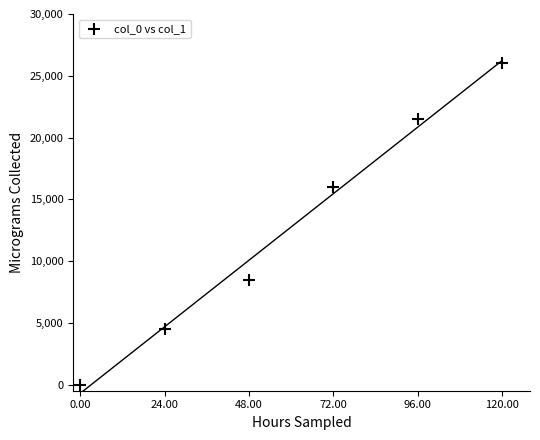

What is the average Y value?

12750